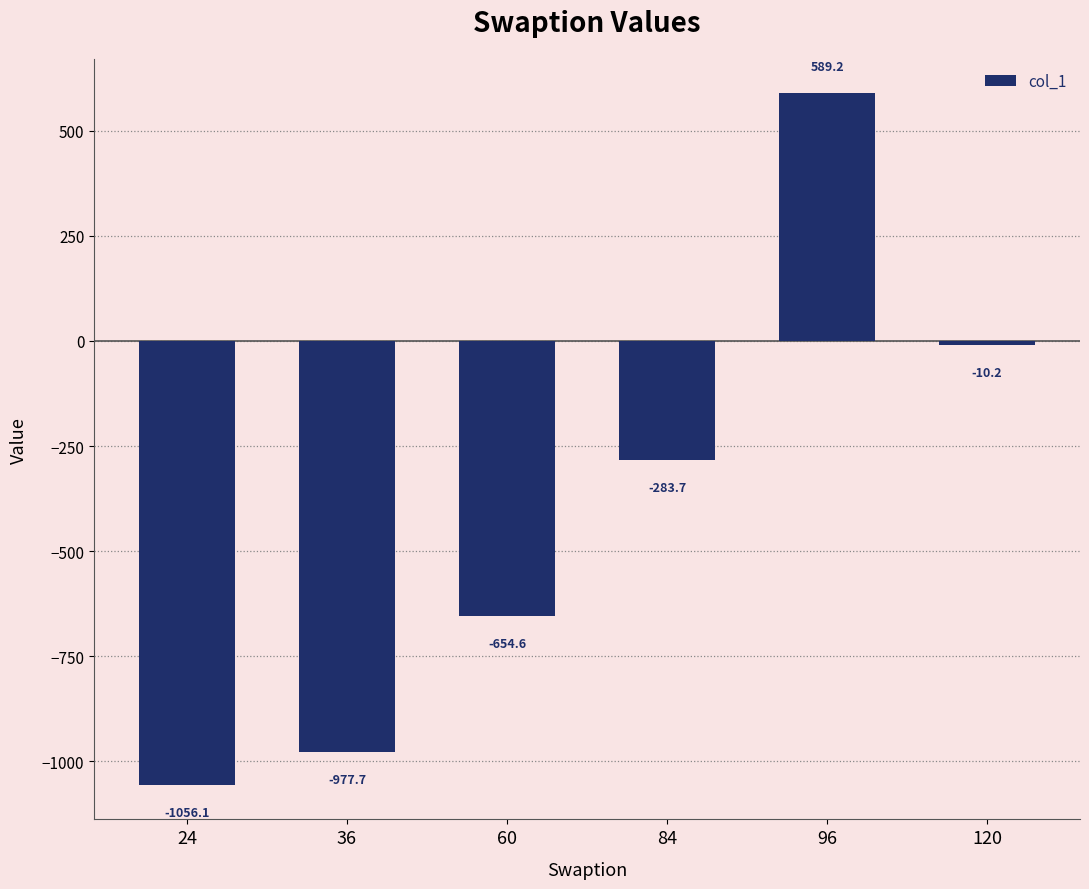

What is the change in value from 60 to 120?

+644.4